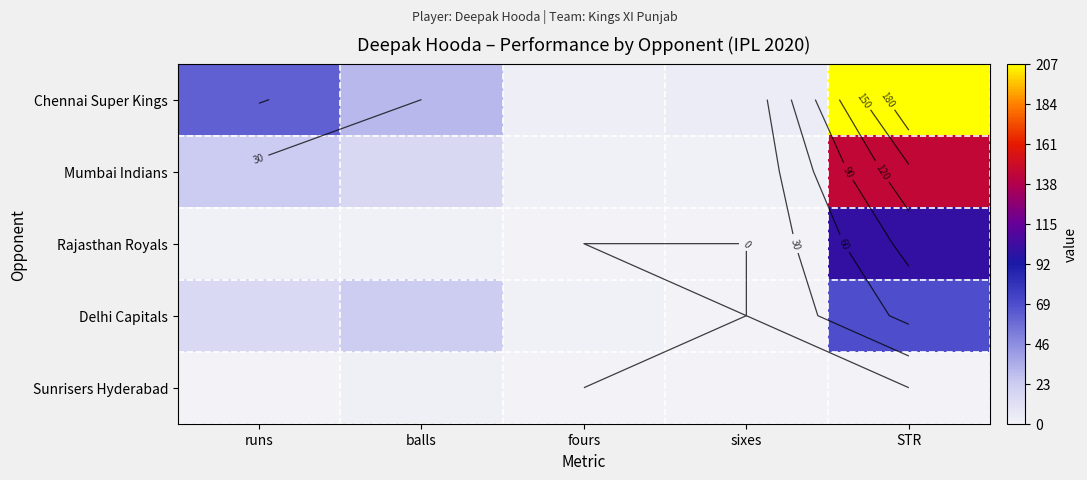

Rank the series by their maximum value, from highest to lowest.

Chennai Super Kings, Mumbai Indians, Rajasthan Royals, Delhi Capitals, Sunrisers Hyderabad